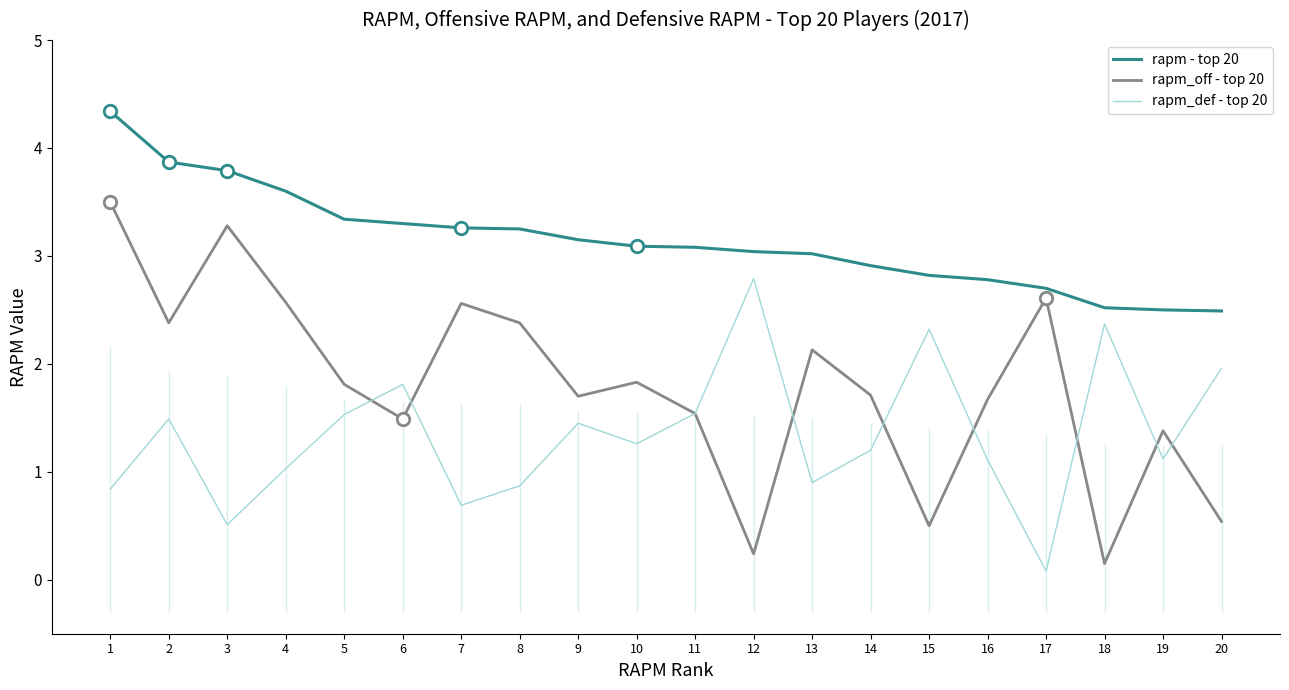

List the series in order of their peak value, lowest first.

rapm_def - top 20, rapm_off - top 20, rapm - top 20